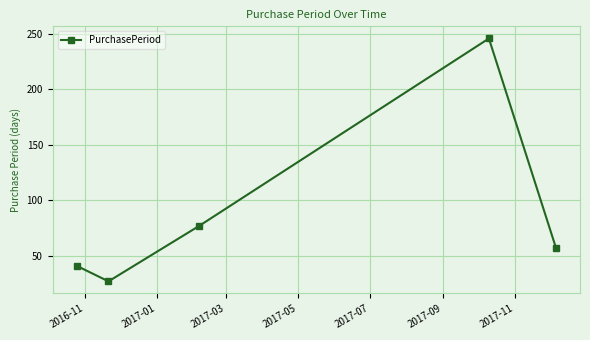

What is the value of the 5th point from the left?

57